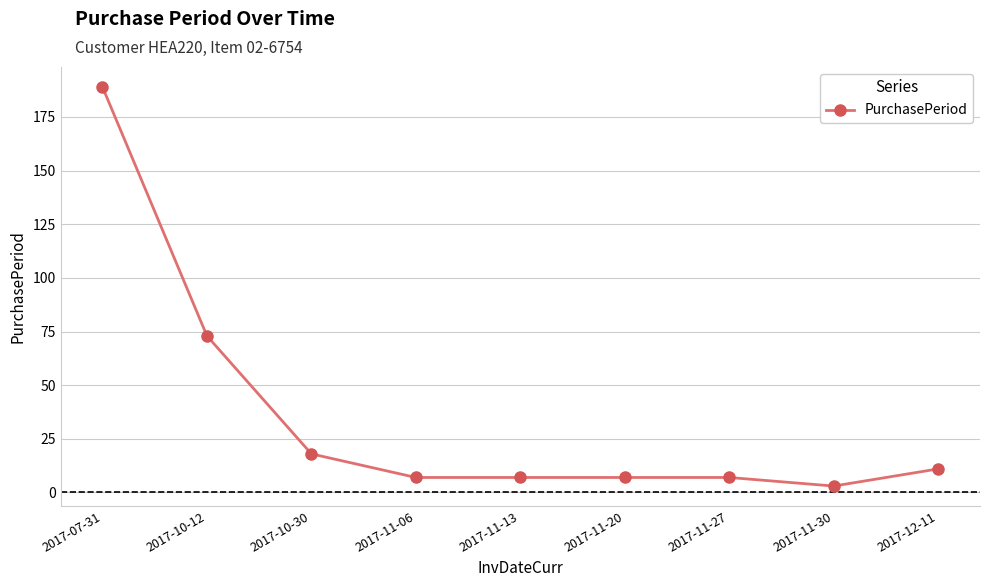

What is the difference between the second highest and second lowest values?

66